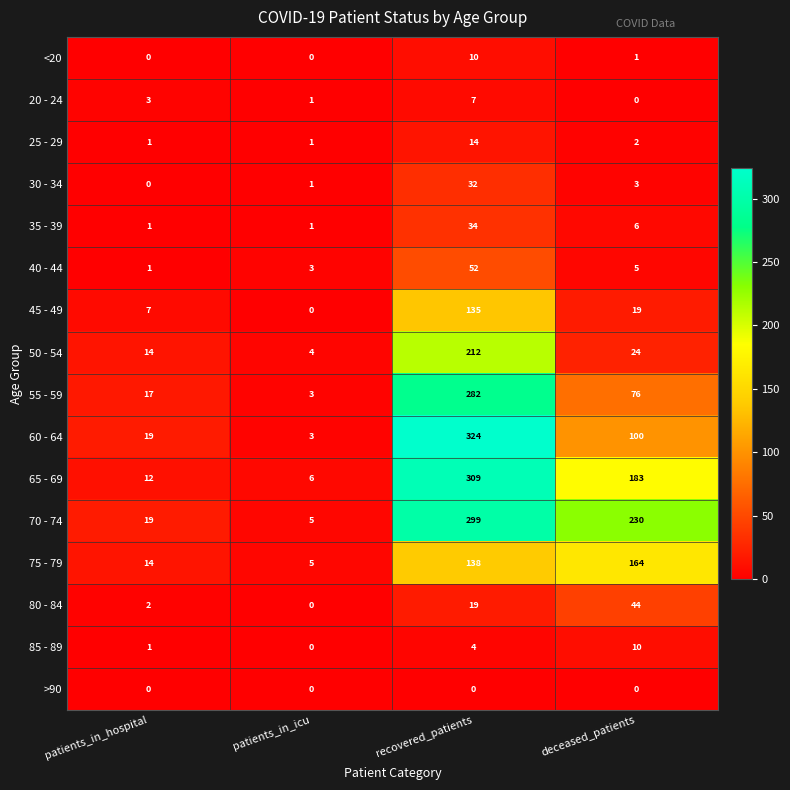

Between patients_in_icu and recovered_patients, which series saw the biggest shift?

60 - 64